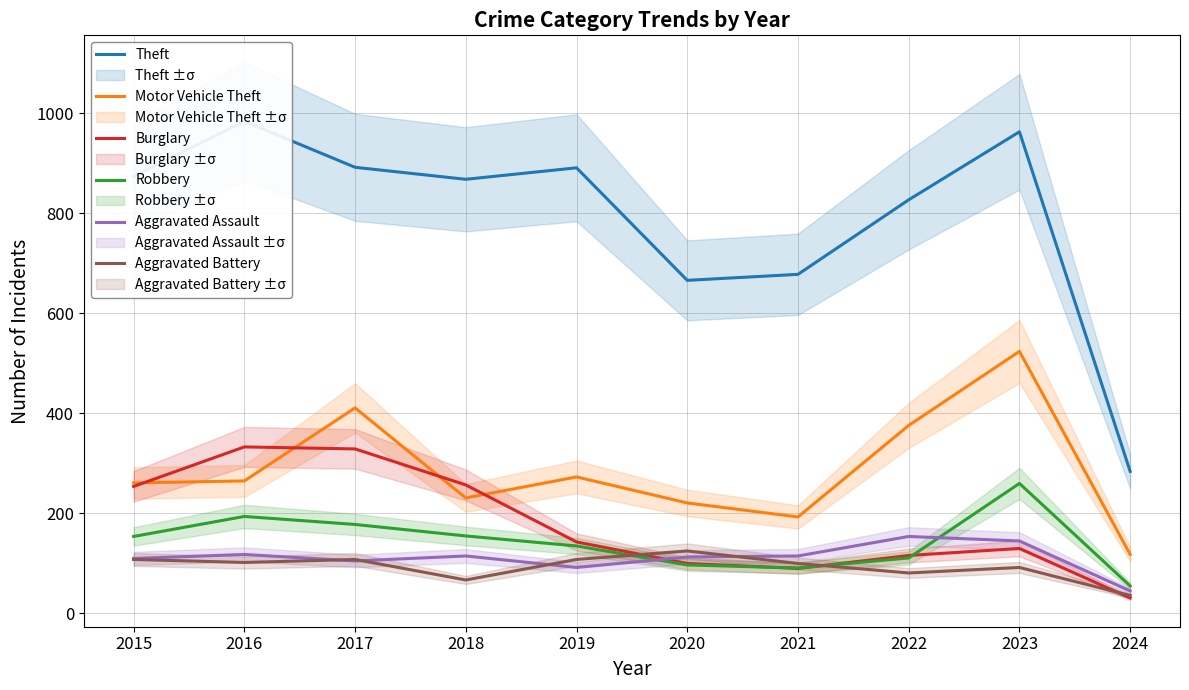

After their last crossing, which series has the higher values: Motor Vehicle Theft or Burglary?

Motor Vehicle Theft